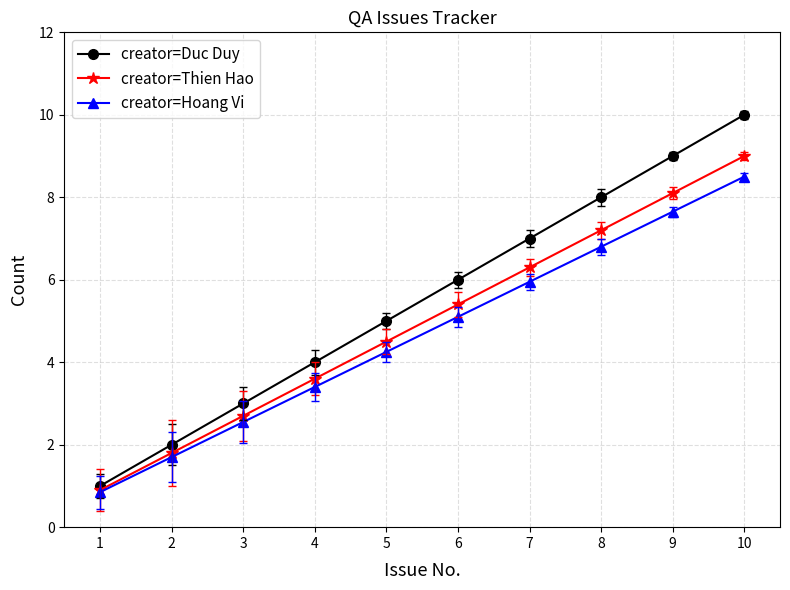

List the labels in order of creator=Duc Duy value, largest first.

10, 9, 8, 7, 6, 5, 4, 3, 2, 1